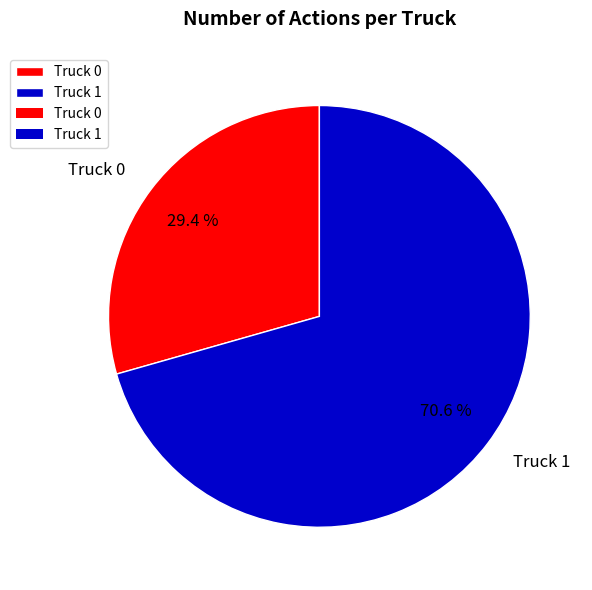

True or false: Truck 0 accounts for 23% of the total.

False